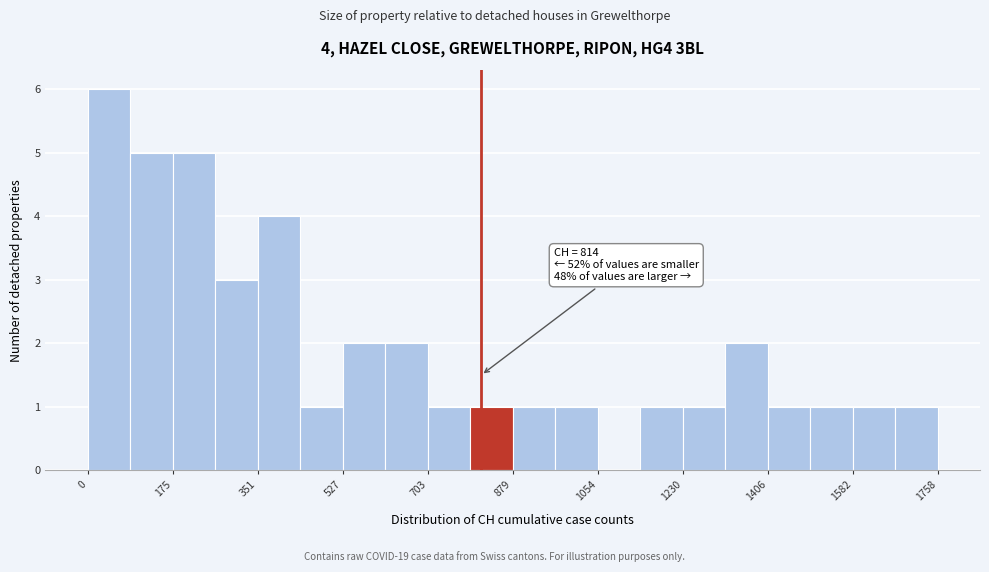

Over which range of the x-axis is the bar tallest?

0 to 80